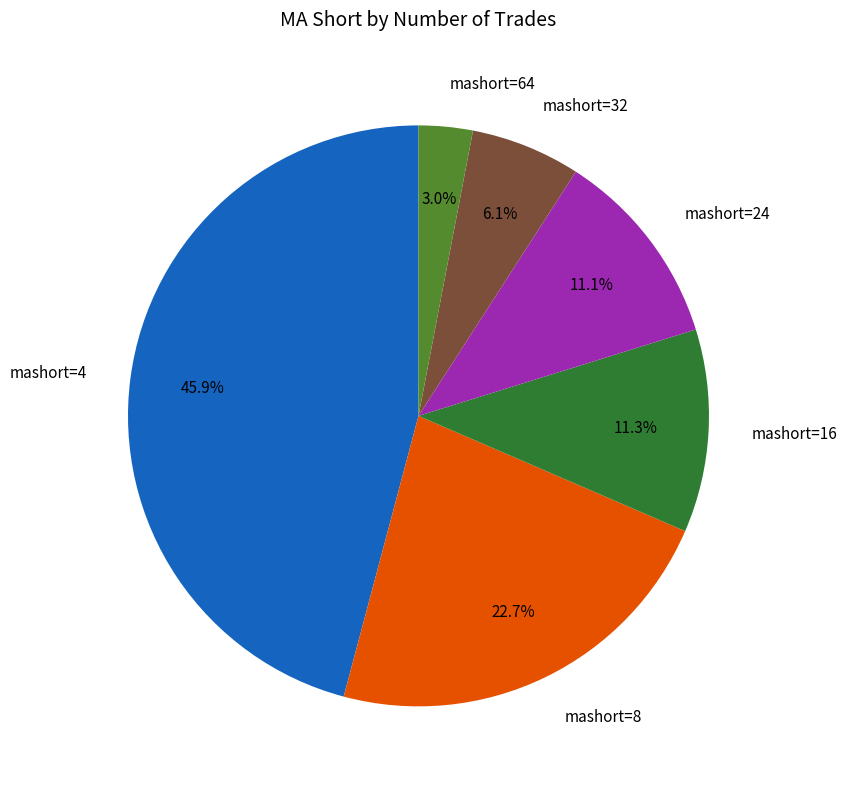

Do mashort=24 and mashort=64 together represent more than half of the pie?

No